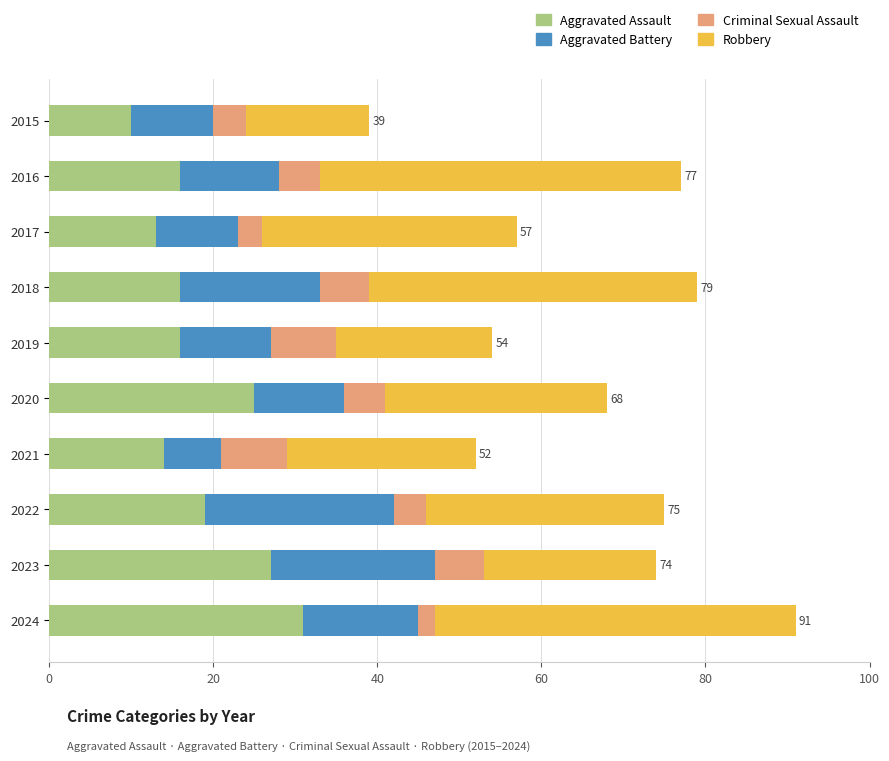

What is the average value of the Aggravated Assault series?

19